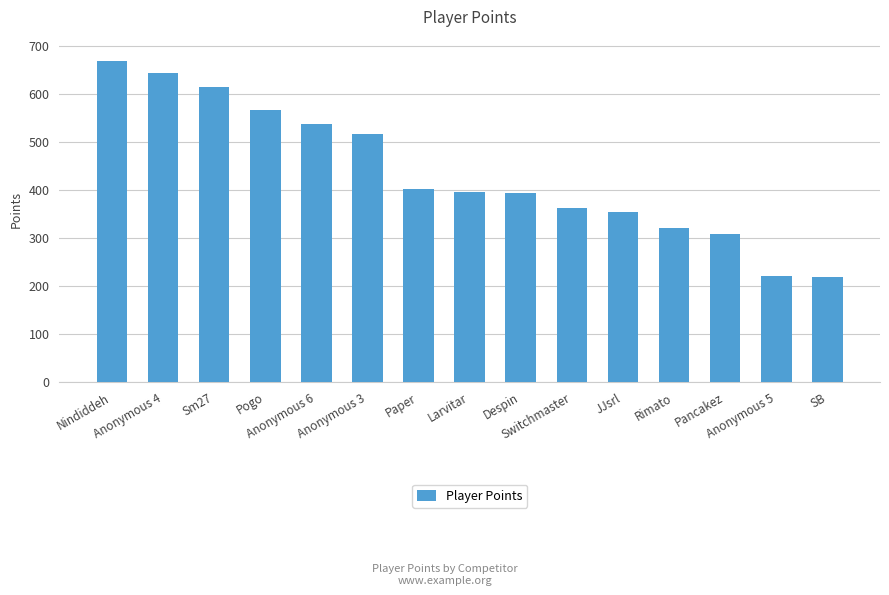

What is the average value?

435